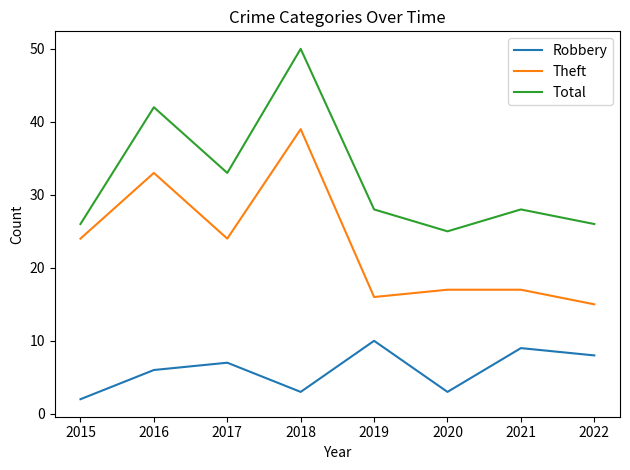

True or false: Robbery and Theft intersect in this chart.

False